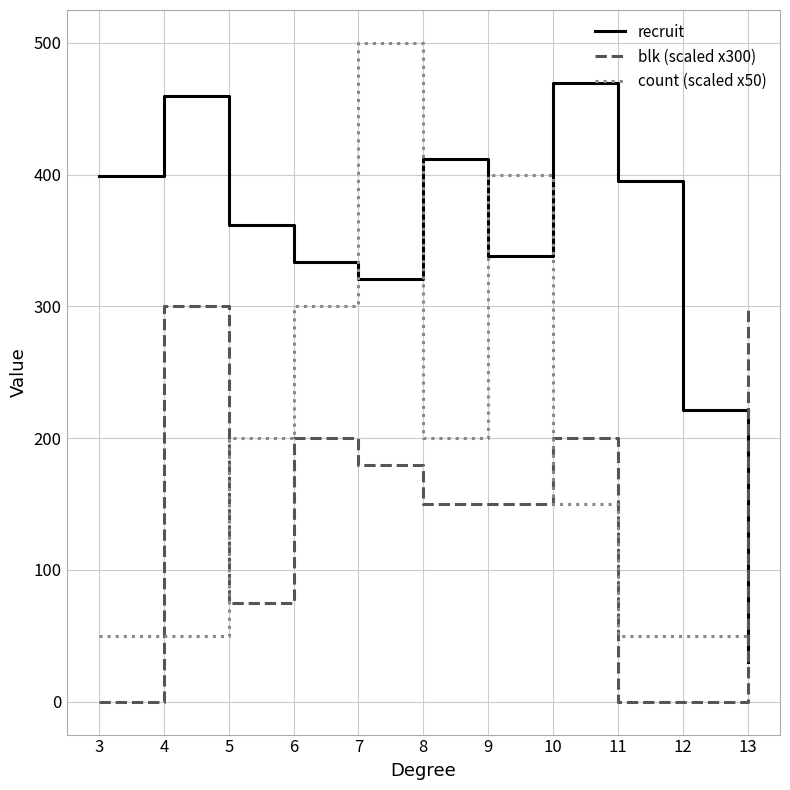

True or false: count (scaled x50) has a value of 200.0 at 8.

True